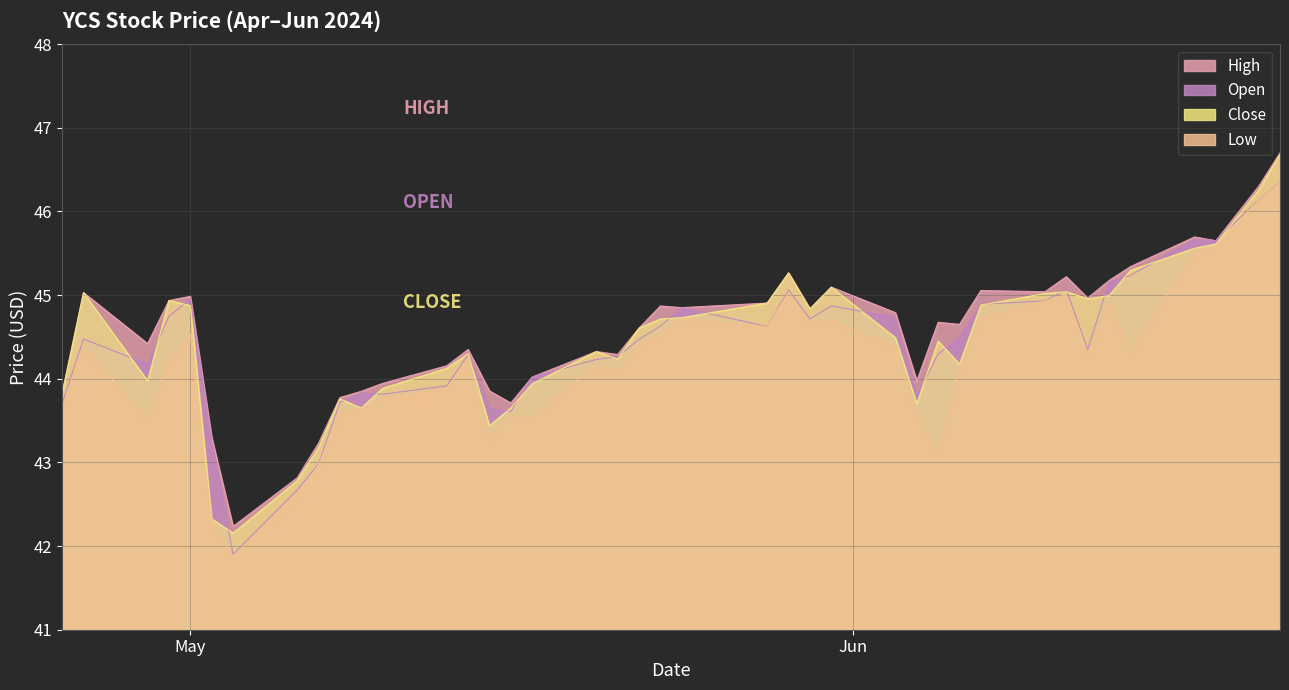

Reading left to right, transcribe all the data shown in this chart.

Open: 43.7	44.5	44.2	44.7	45.0	43.3	41.9	42.7	43.0	43.7	43.8	43.8	43.9	44.3	43.6	43.6	44.0	44.2	44.3	44.5	44.6	44.8	44.6	45.1	44.7	44.9	44.7	43.8	44.3	44.5	44.9	44.9	45.1	44.3	45.2	45.2	45.7	45.7	46.1	46.4
High: 43.8	45.0	44.4	44.9	45.0	43.3	42.2	42.8	43.2	43.8	43.8	43.9	44.2	44.3	43.9	43.7	44.0	44.3	44.3	44.6	44.9	44.8	44.9	45.3	44.8	45.1	44.8	44.0	44.7	44.7	45.1	45.0	45.2	45.0	45.2	45.3	45.7	45.7	46.3	46.7
Low: 43.7	44.4	43.5	44.2	44.5	42.3	41.9	42.6	43.0	43.6	43.6	43.8	43.9	44.2	43.3	43.6	43.5	44.2	44.1	44.4	44.5	44.7	44.6	45.0	44.7	44.7	44.4	43.5	43.1	44.1	44.7	44.9	45.0	44.3	44.9	44.3	45.5	45.6	46.1	46.3
Close: 43.8	45.0	44.0	44.9	44.9	42.3	42.2	42.8	43.2	43.8	43.7	43.9	44.1	44.3	43.4	43.7	43.9	44.3	44.2	44.6	44.7	44.7	44.9	45.3	44.8	45.1	44.5	43.7	44.5	44.2	44.9	45.0	45.0	45.0	45.0	45.3	45.6	45.6	46.3	46.7